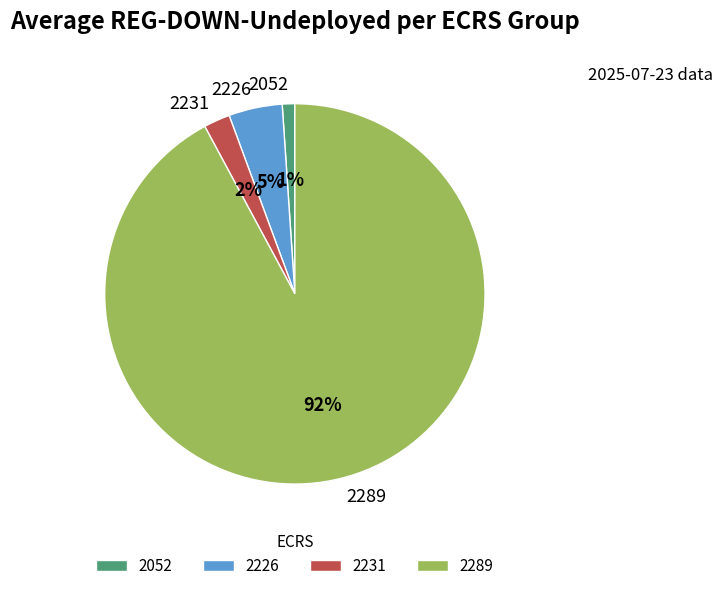

To the nearest percent, what is the combined percentage of 2052 and 2231?

3%